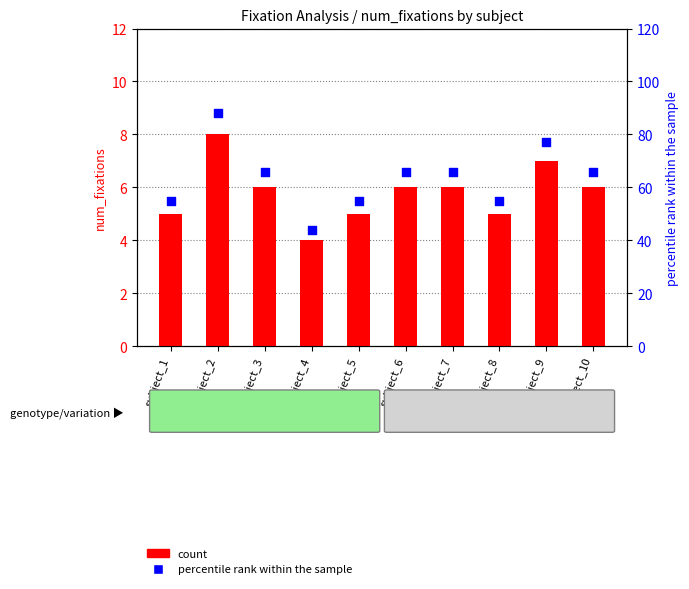

Which series contains the highest Y value?

percentile rank within the sample